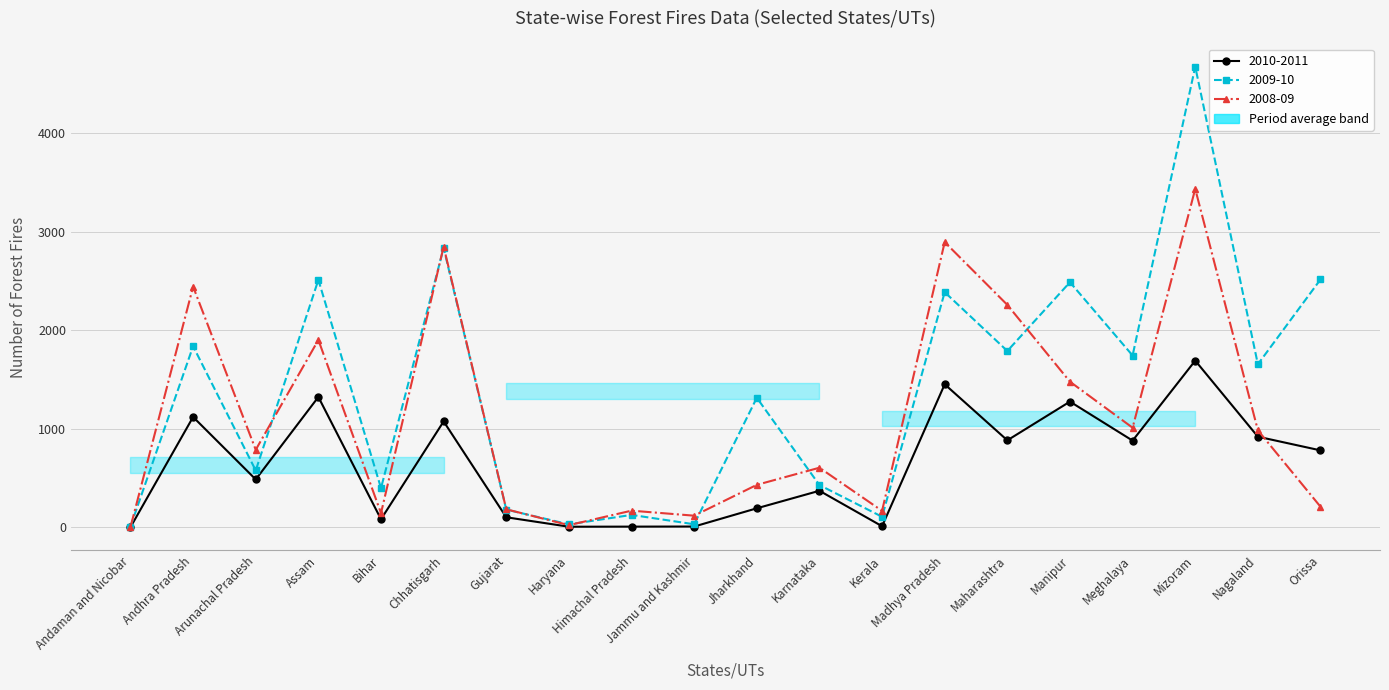

What is the label of the 18th point from the right?

Arunachal Pradesh